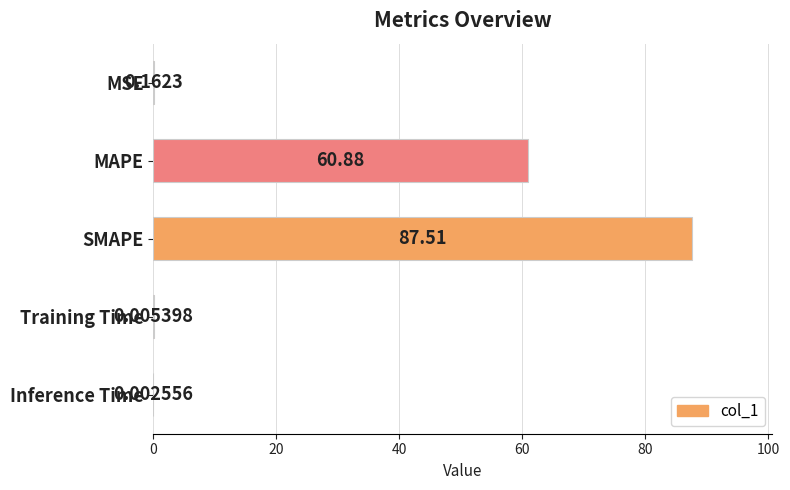

What is the sum of all values?

148.6